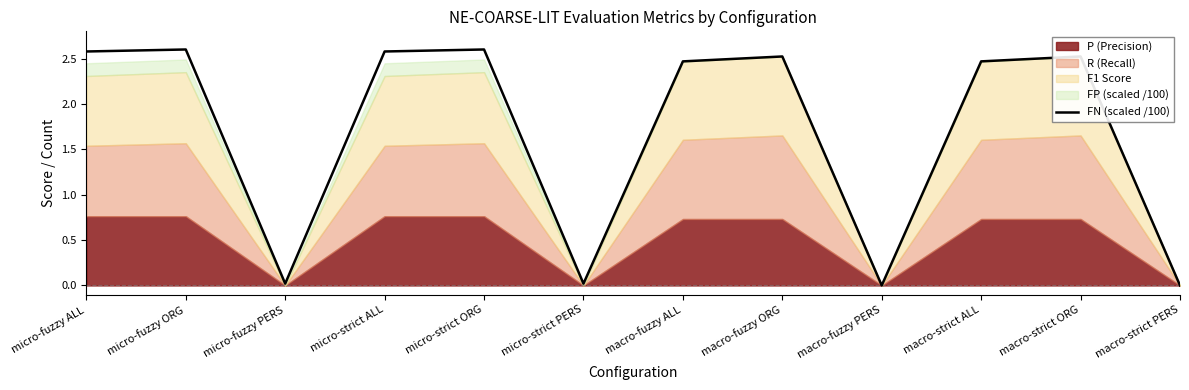

What position from the left is macro-strict PERS?

12